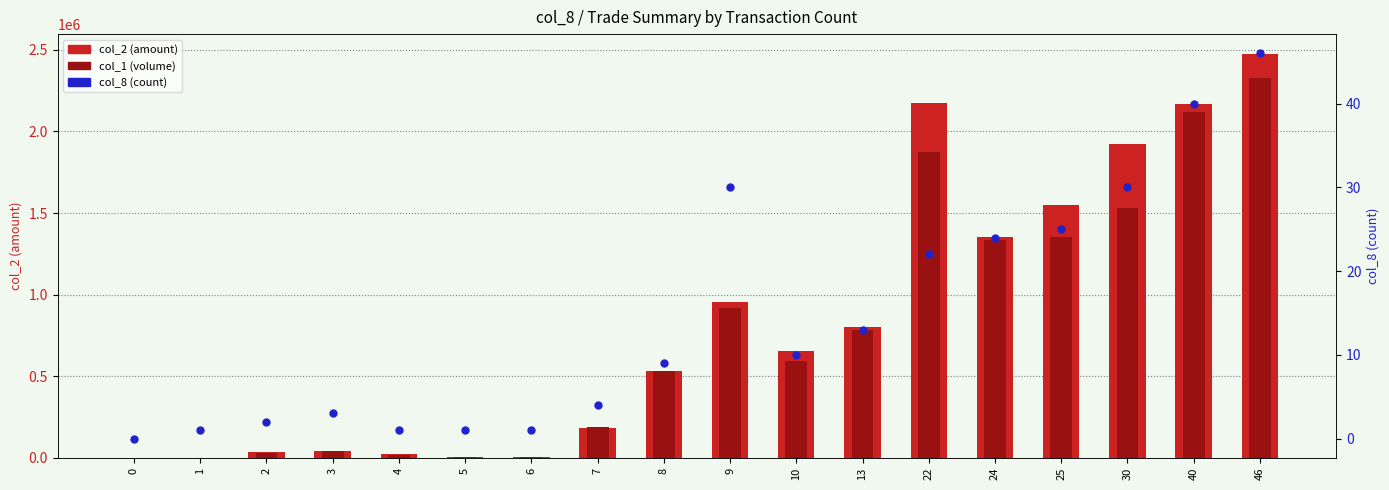

What is the total value across all series at 1?

2071